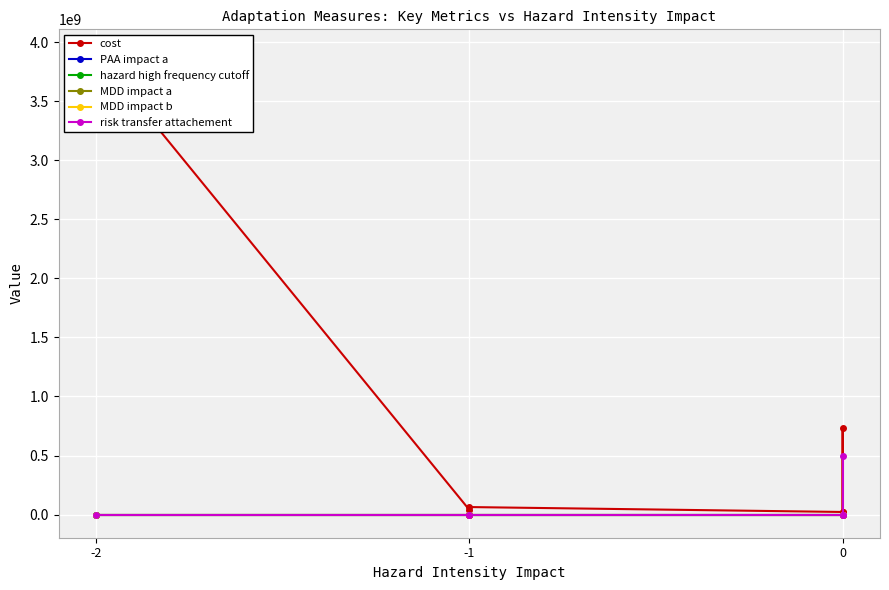

True or false: hazard high frequency cutoff and MDD impact b cross at least once.

False